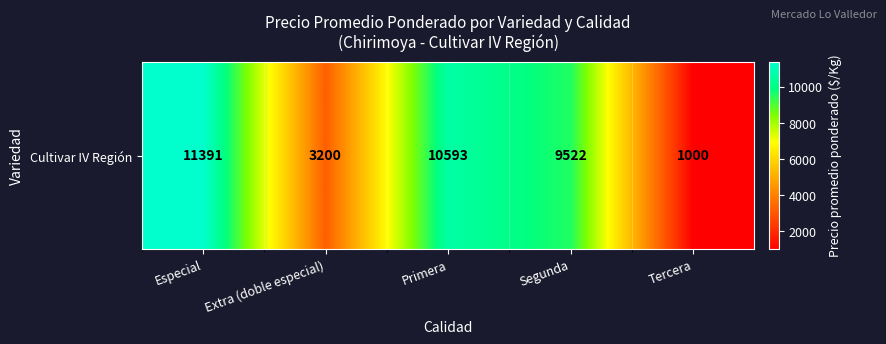

Reading left to right, transcribe all the data shown in this chart.

Especial=11390.9	Extra (doble especial)=3200.0	Primera=10593.3	Segunda=9522.4	Tercera=1000.0